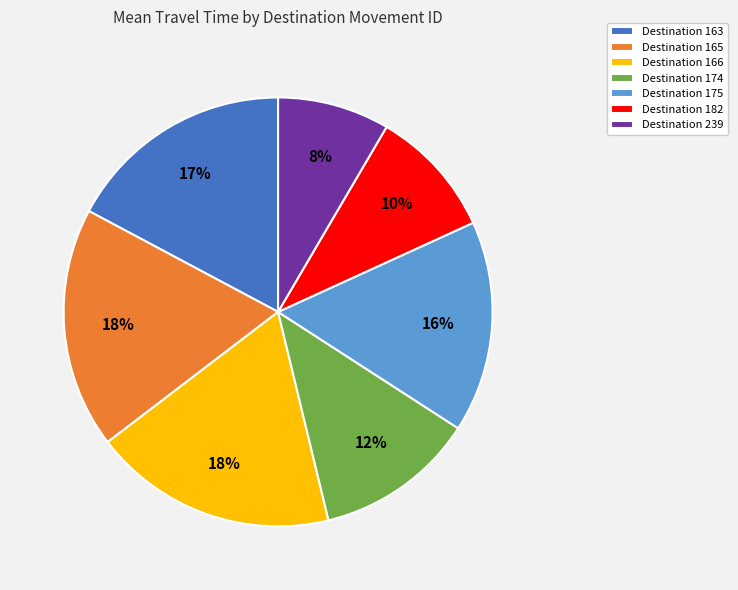

Do Destination 174 and Destination 165 together represent more than half of the pie?

No